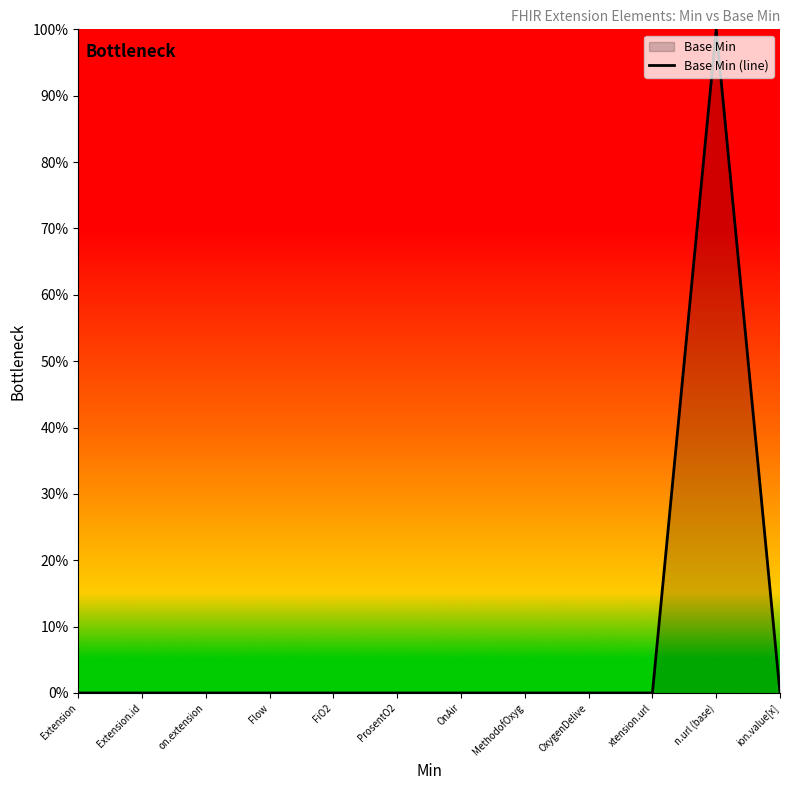

What is the label of the 2nd point from the left?

Extension.id